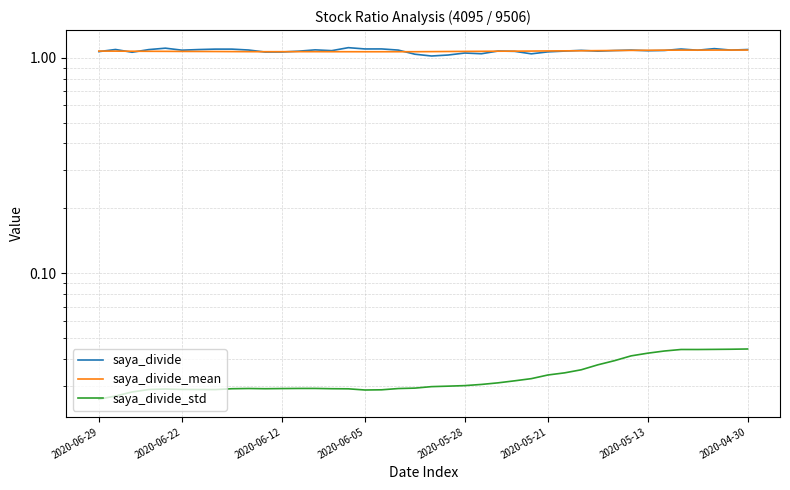

Which series has the widest spread of values?

saya_divide